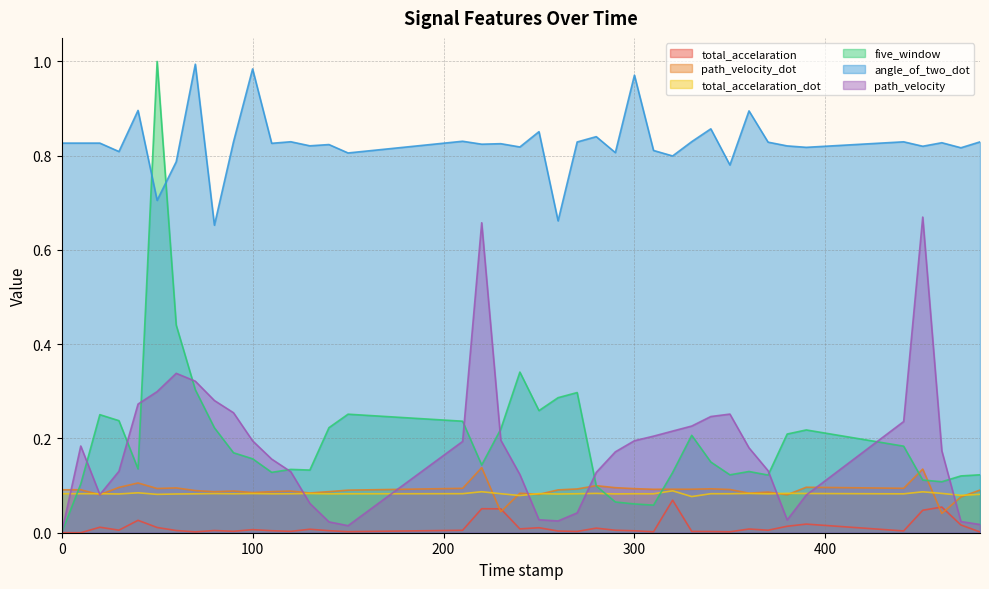

What value does the angle_of_two_dot series have at 300.0?

1.0